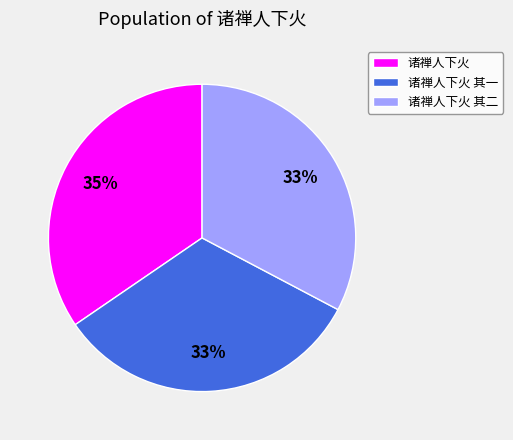

Which slice is the largest?

诸禅人下火